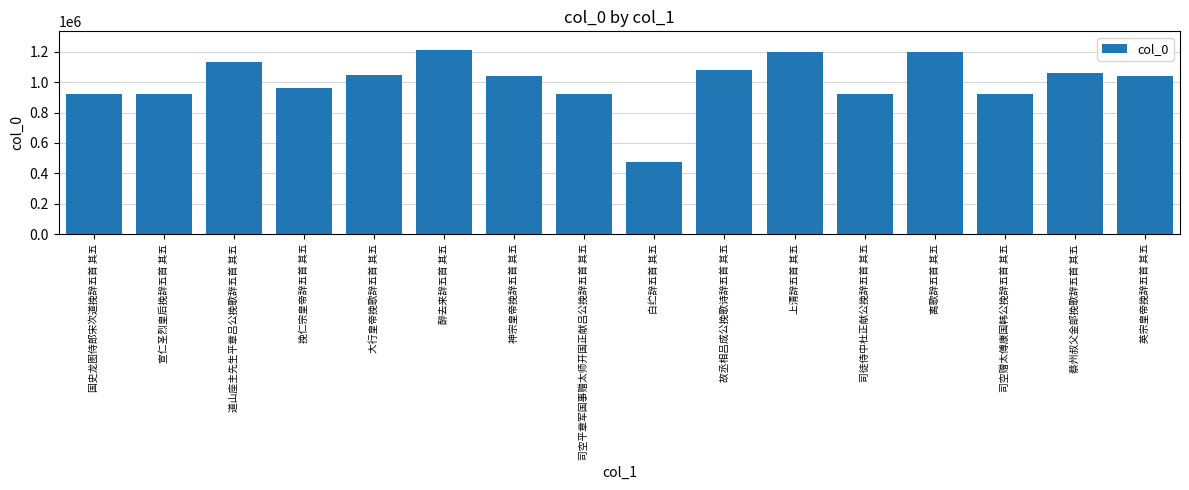

How many values are below 1038753?

8